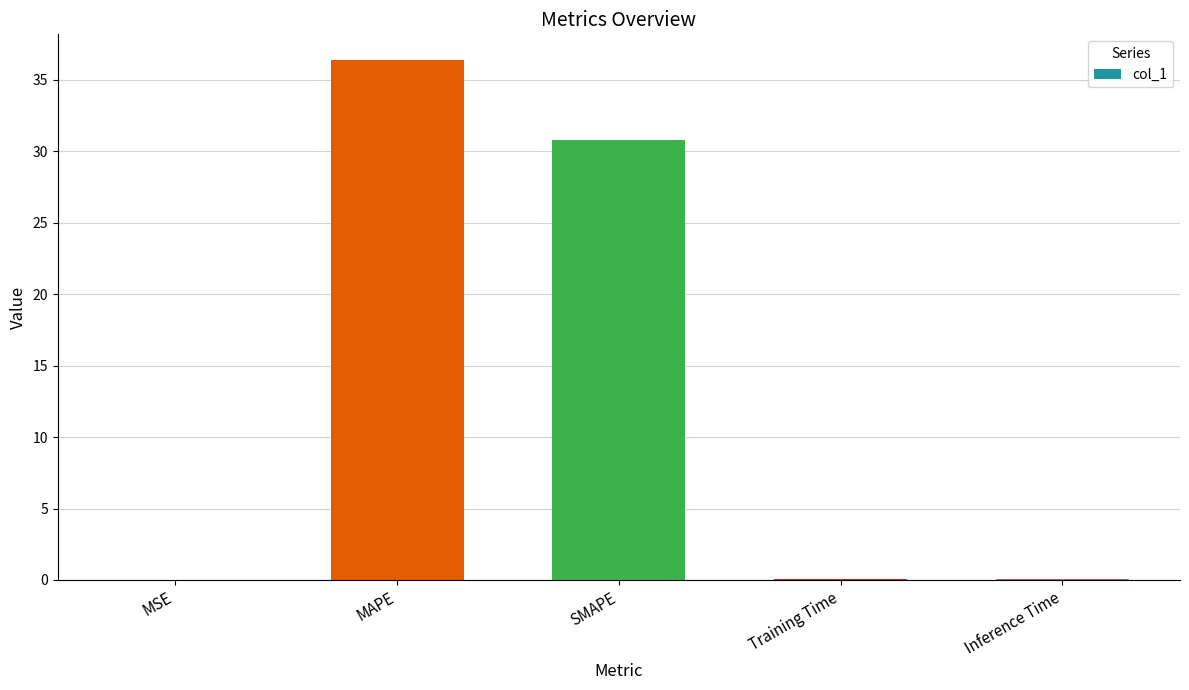

Is it true that the value at SMAPE is 17.4?

False